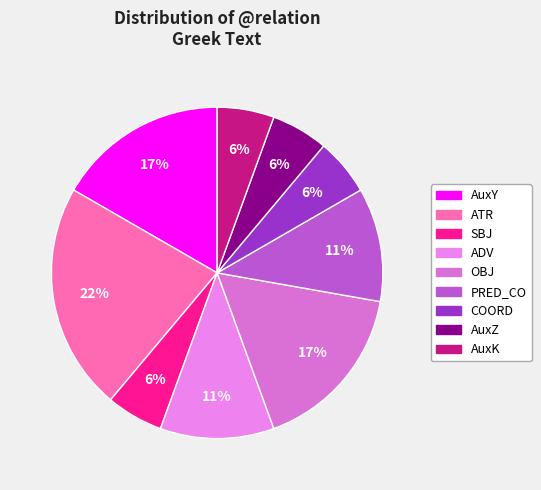

How many segments does this pie chart have?

9